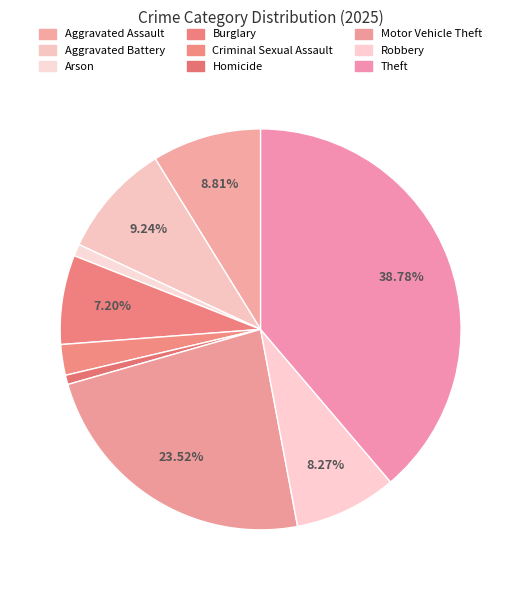

What percentage is the Aggravated Assault slice, to the nearest percent?

9%